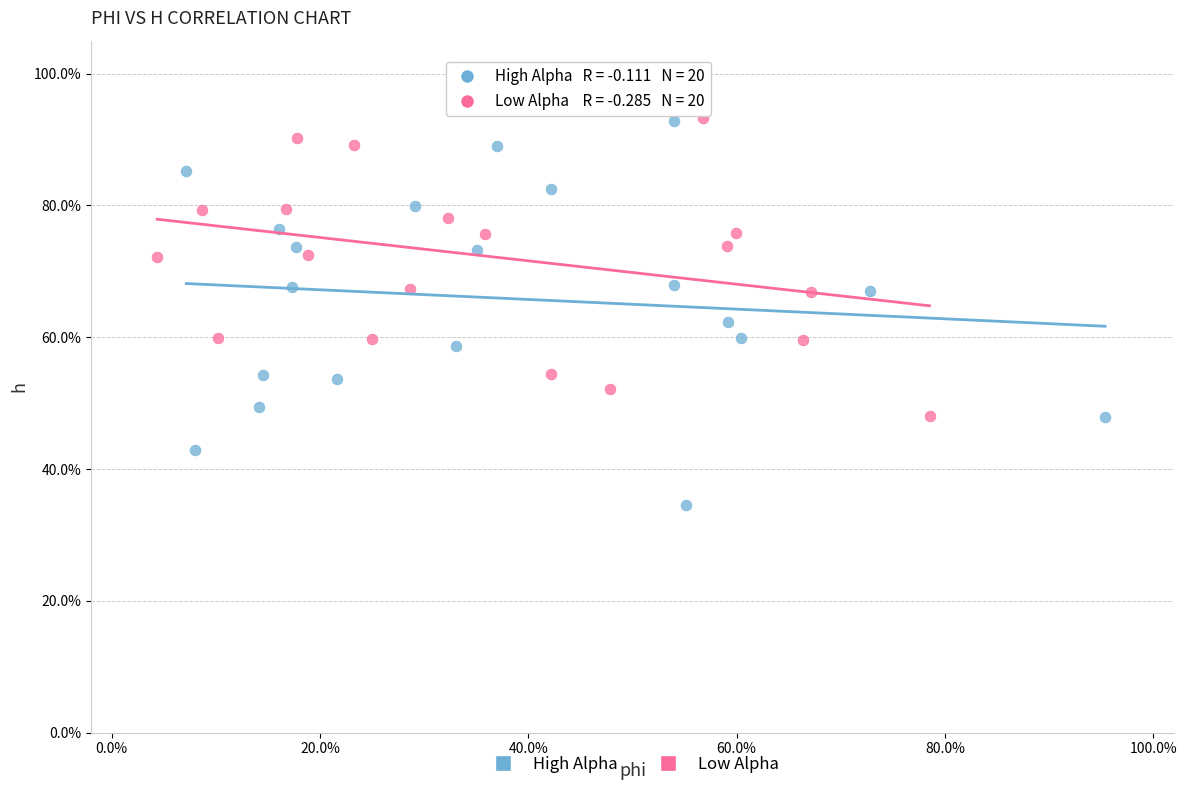

Which series reaches the maximum Y coordinate?

Low Alpha